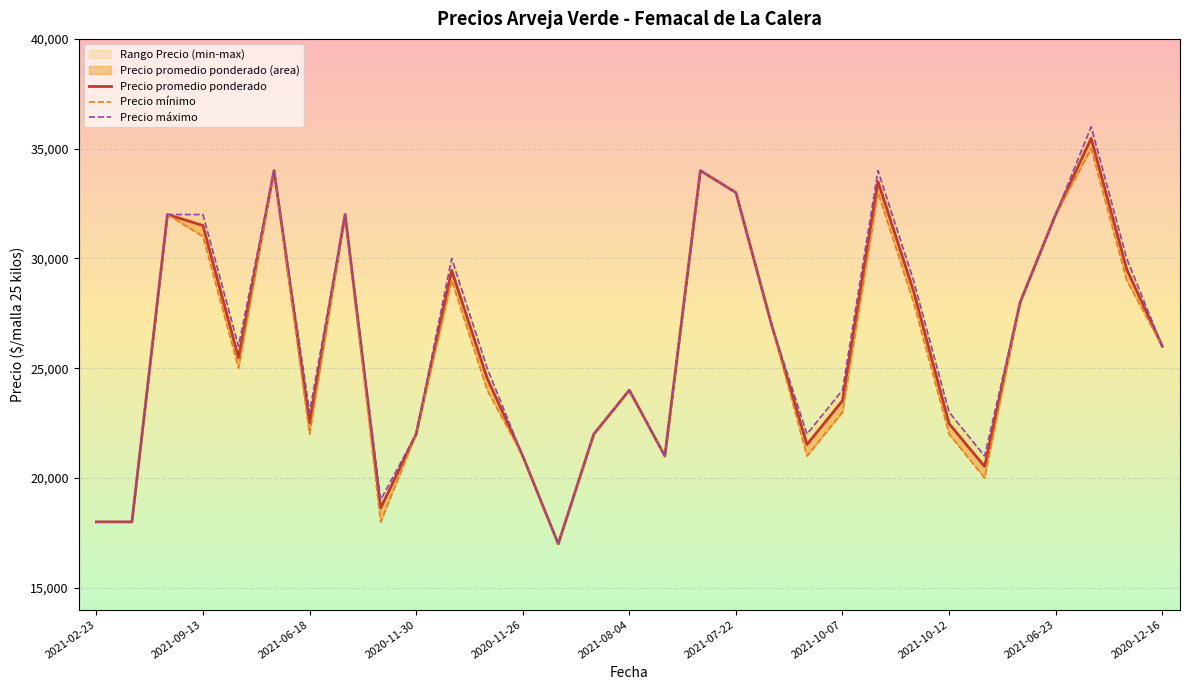

Is it true that Precio mínimo equals 26000 at 2020-12-16?

True